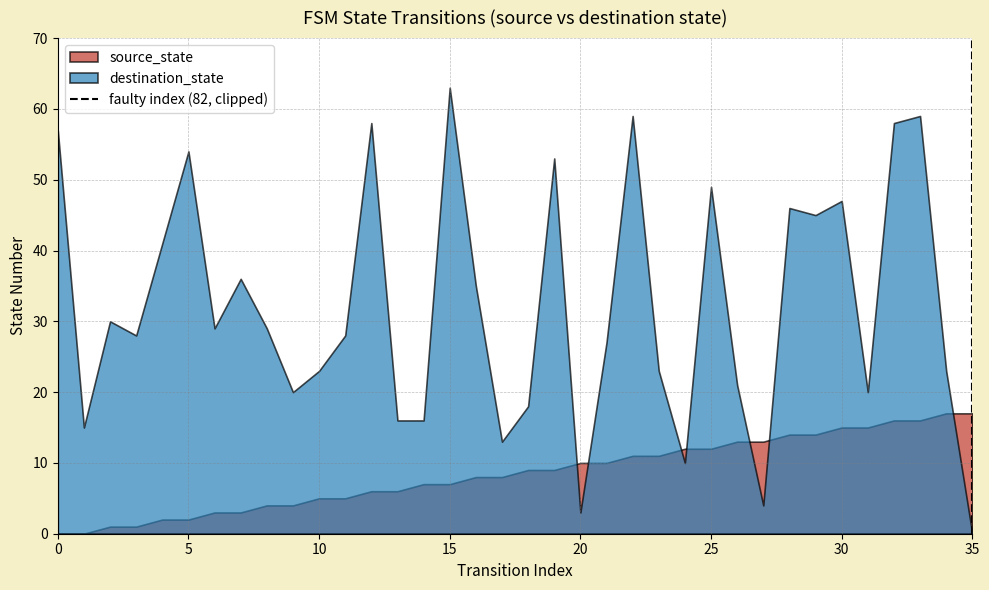

List the series in order of their peak value, highest first.

destination_state, source_state